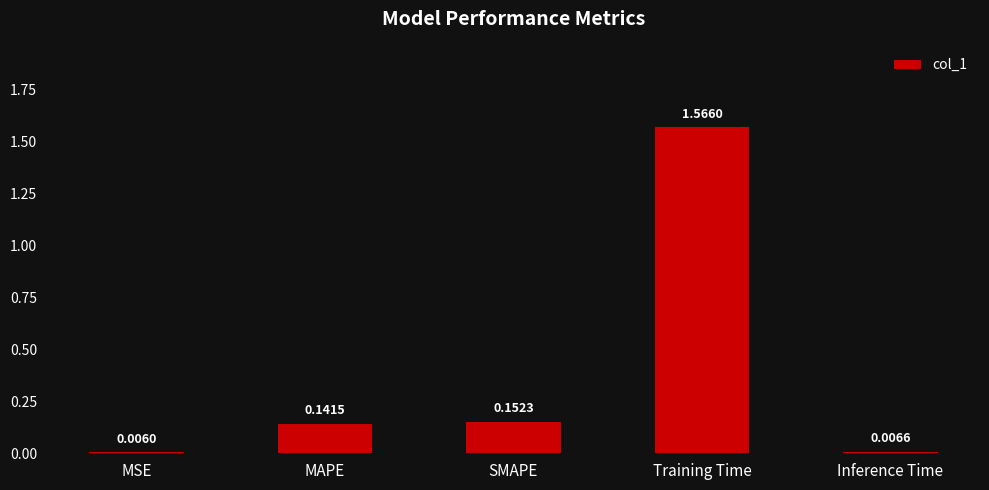

How many series are shown in this chart?

1